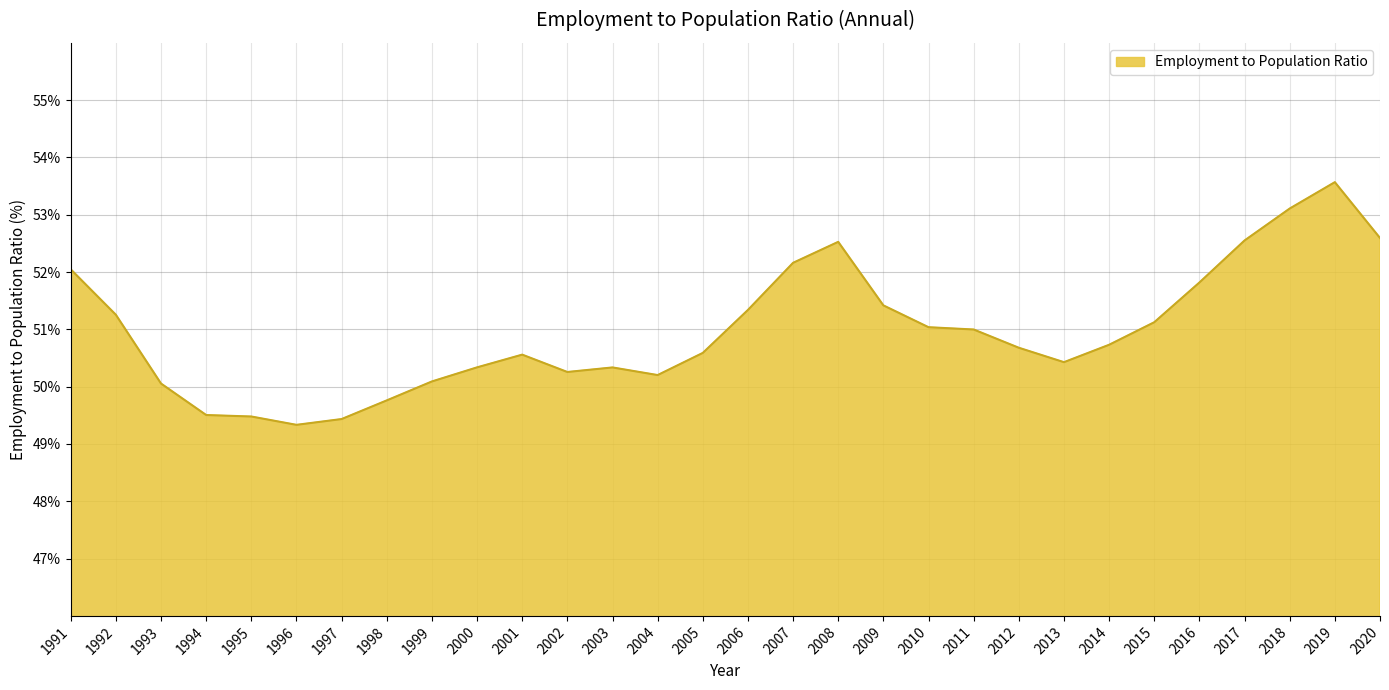

What is the difference between the maximum and minimum values?

4.2